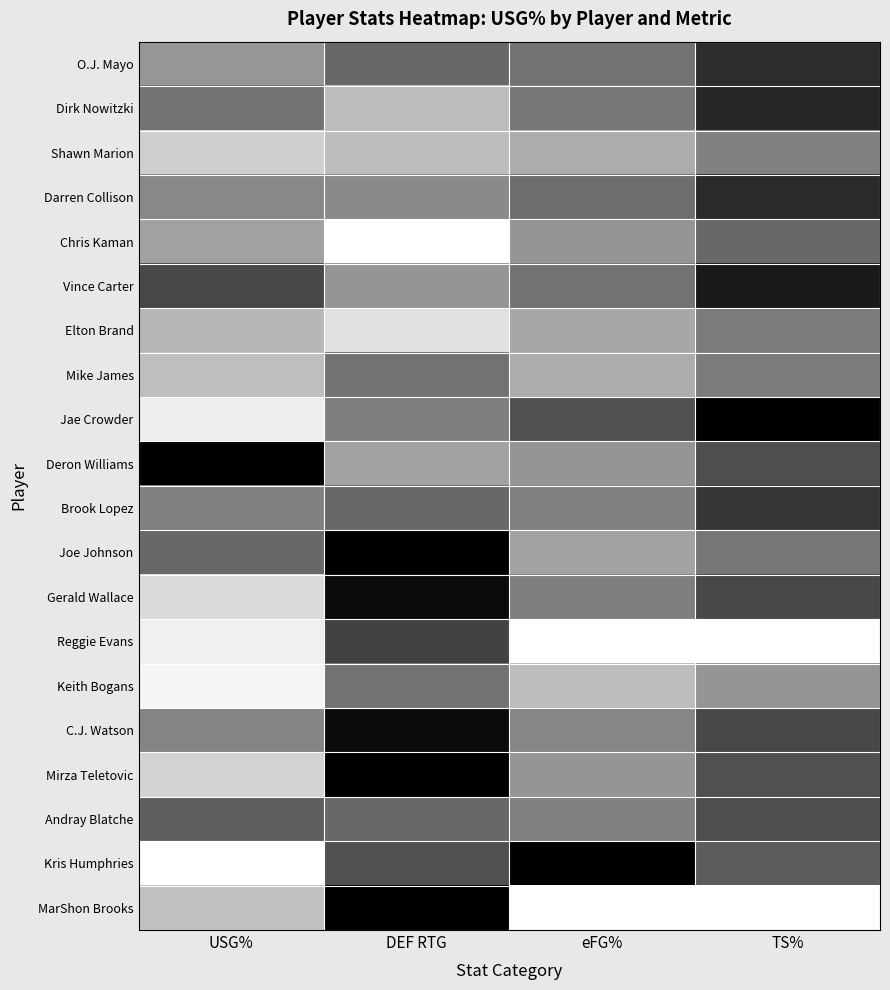

Which category has the highest value across all series?

TS%